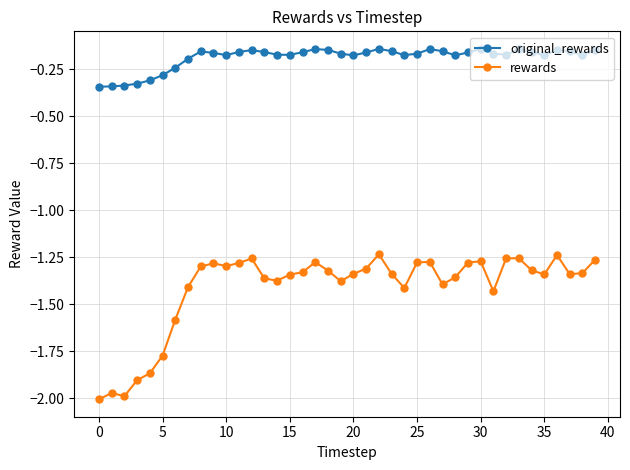

Which series has the widest spread of values?

rewards